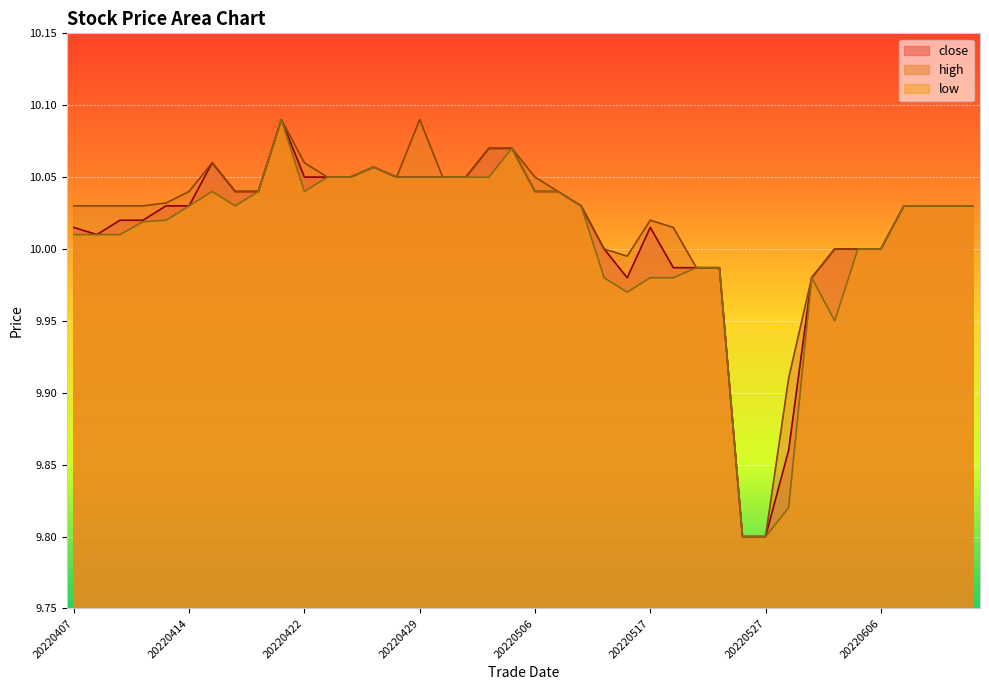

Rank the series by their maximum value, from lowest to highest.

close, high, low